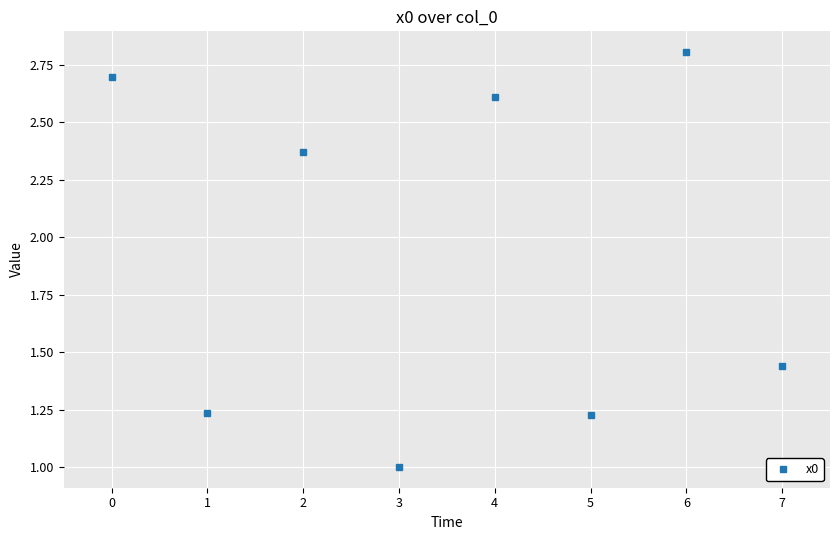

At which label is the value closest to 1?

3